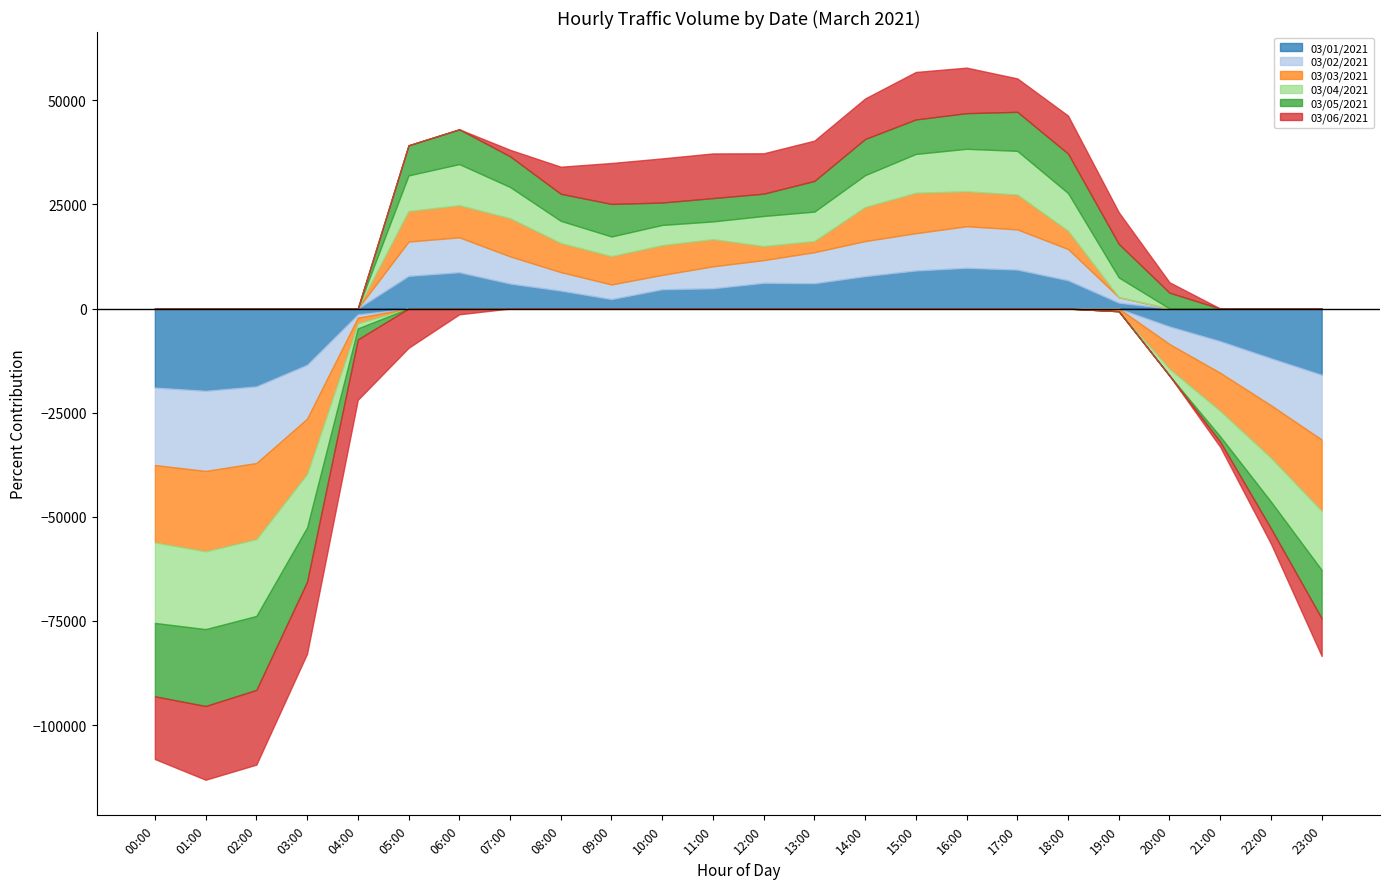

Which series has the largest total across all categories?

03/05/2021